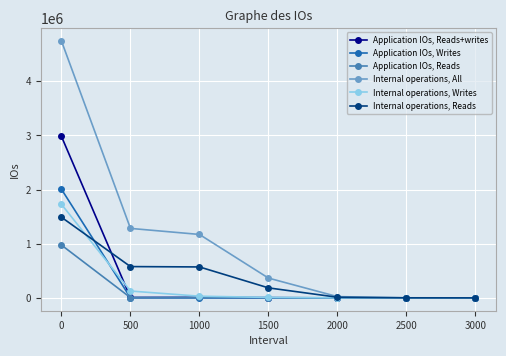

Which series has the largest total across all categories?

Internal operations, All